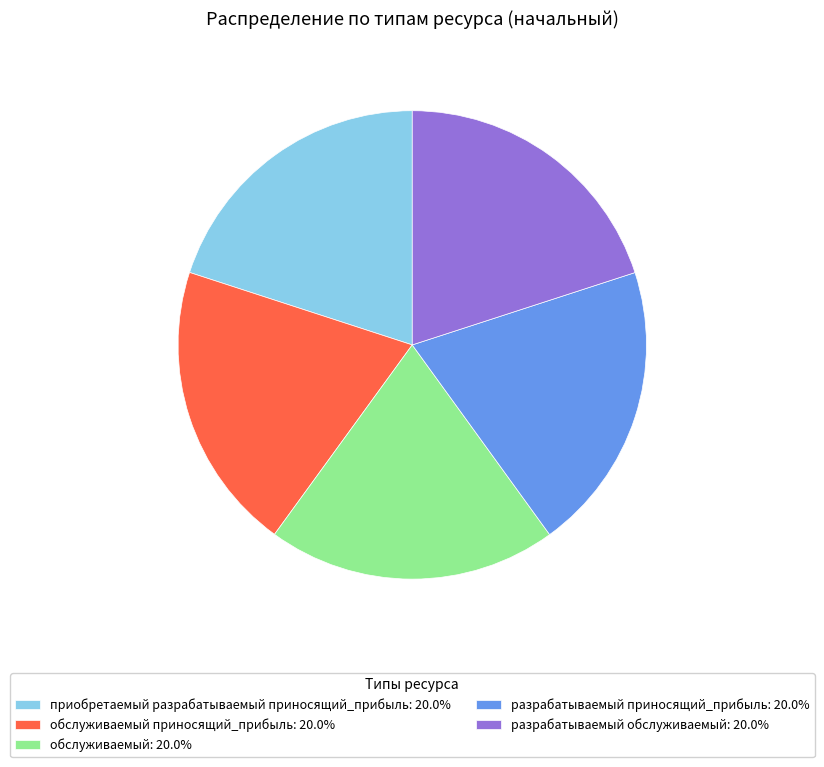

Combined, do разрабатываемый обслуживаемый: 20.0% and приобретаемый разрабатываемый приносящий_прибыль: 20.0% account for over 50%?

No